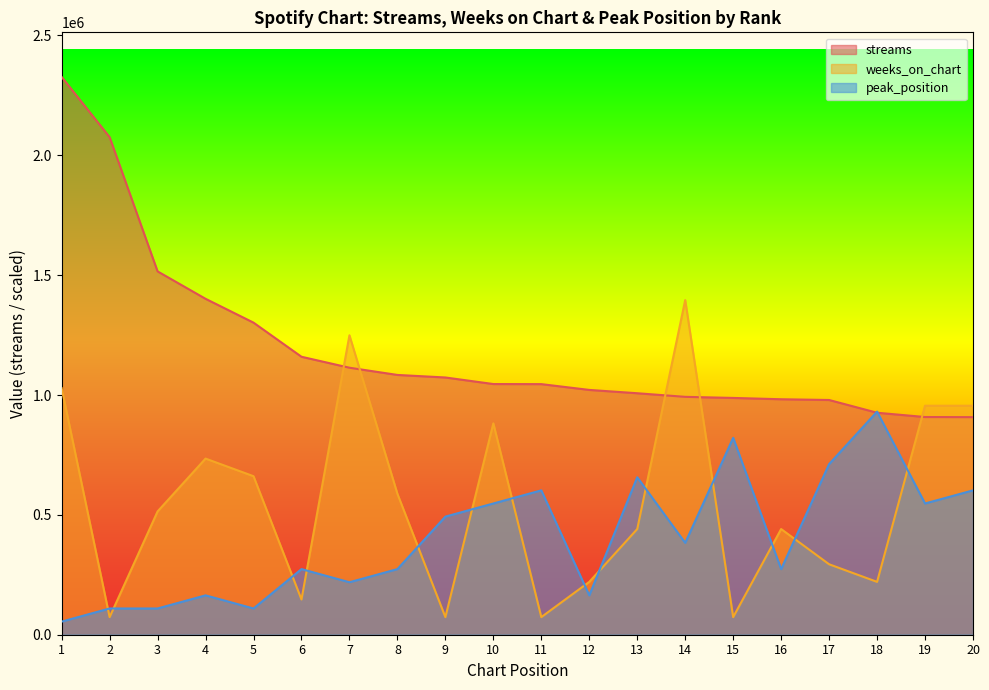

Is the value of peak_position at 13 greater than the value of streams at 12?

No